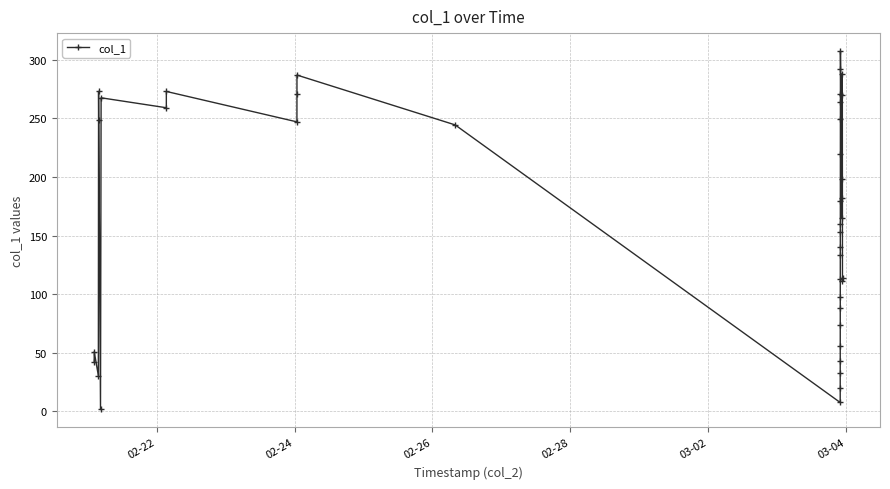

What is the average value?

168.1